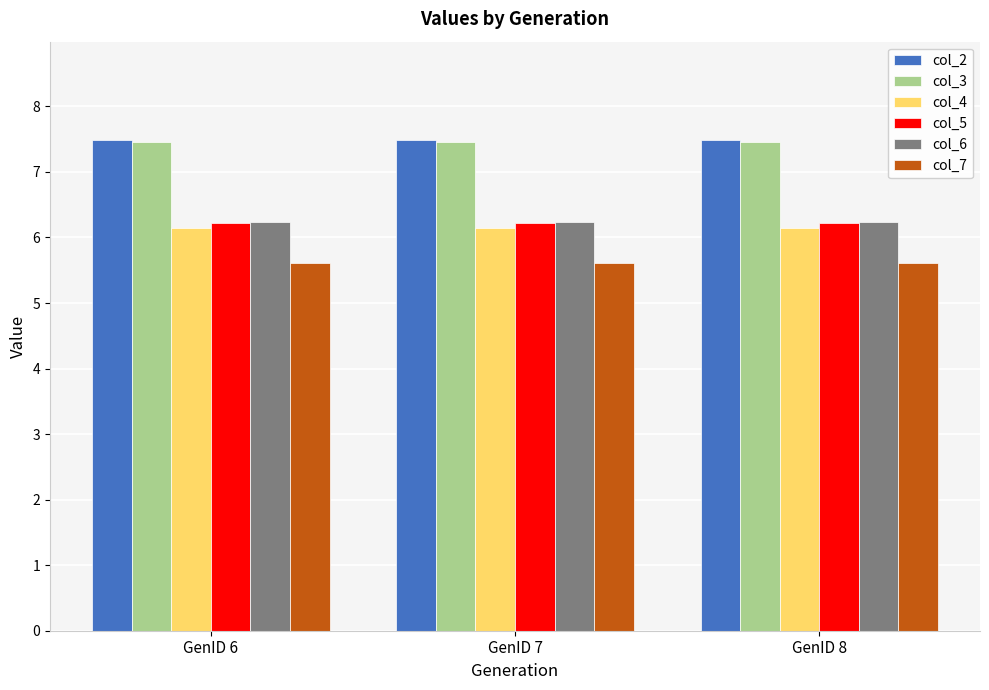

What is the sum of all col_3 values?

22.4